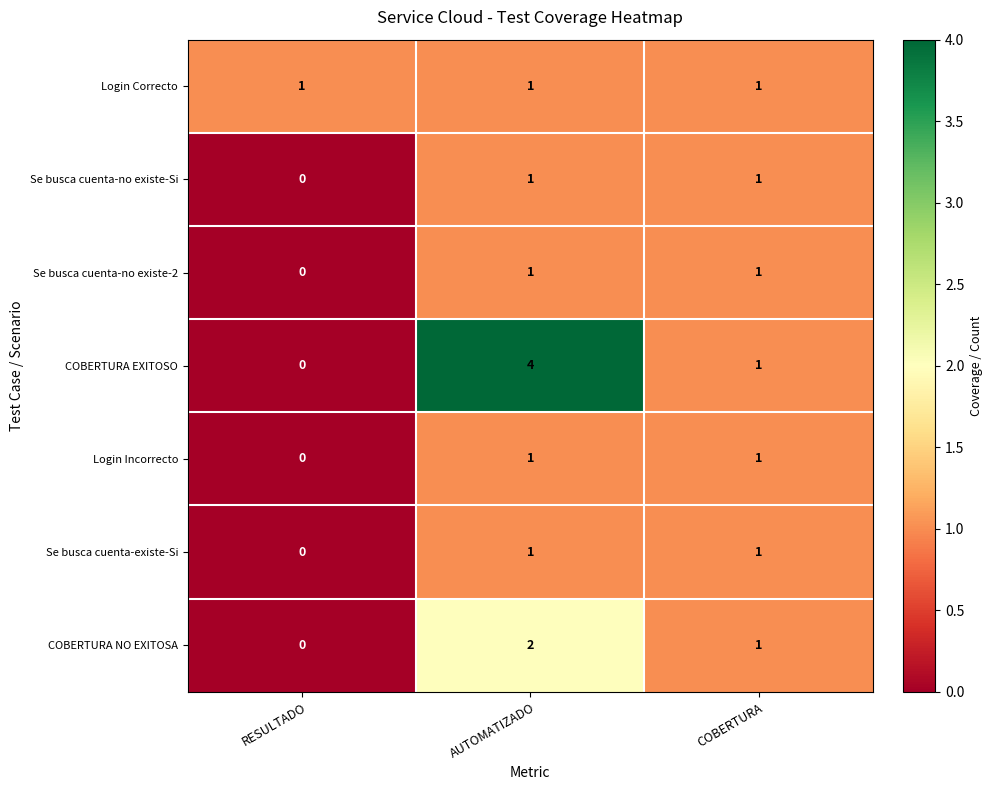

Which series changed the most between RESULTADO and AUTOMATIZADO?

COBERTURA EXITOSO